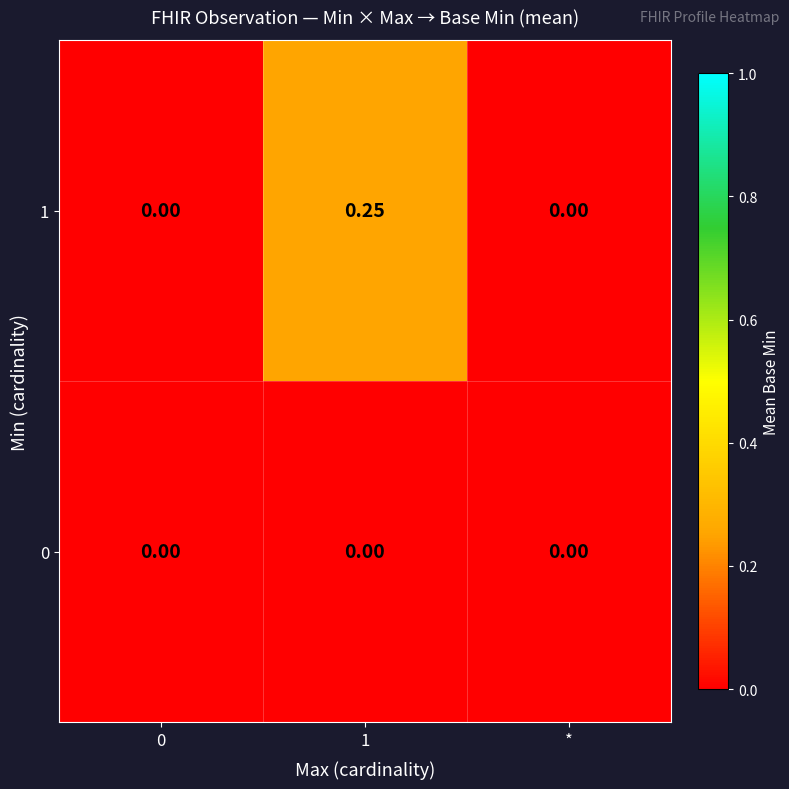

Is the value of 0 at 1 greater than the value of 1 at 1?

No